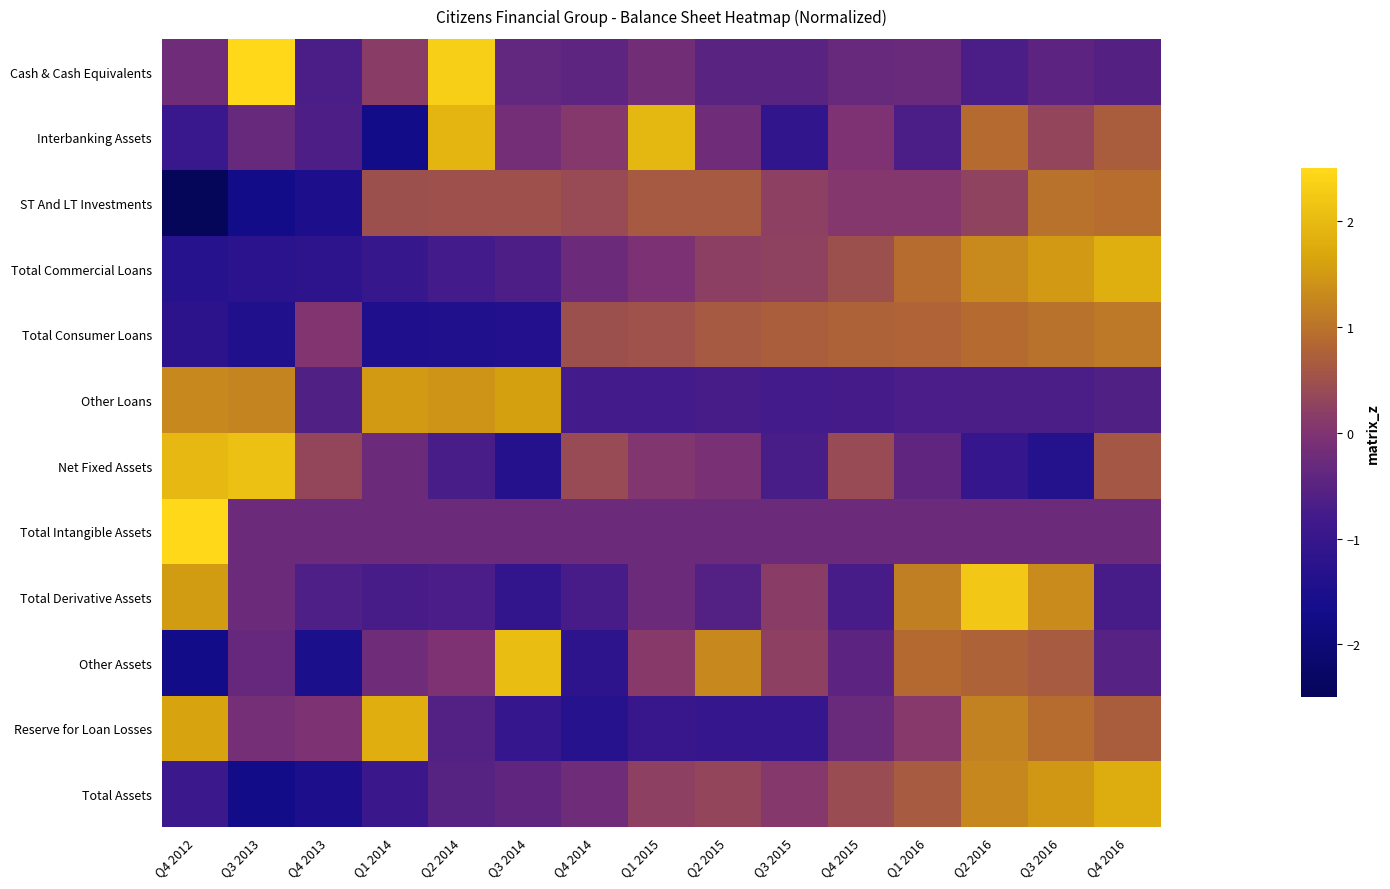

At how many categories does at least one series exceed 0?

15